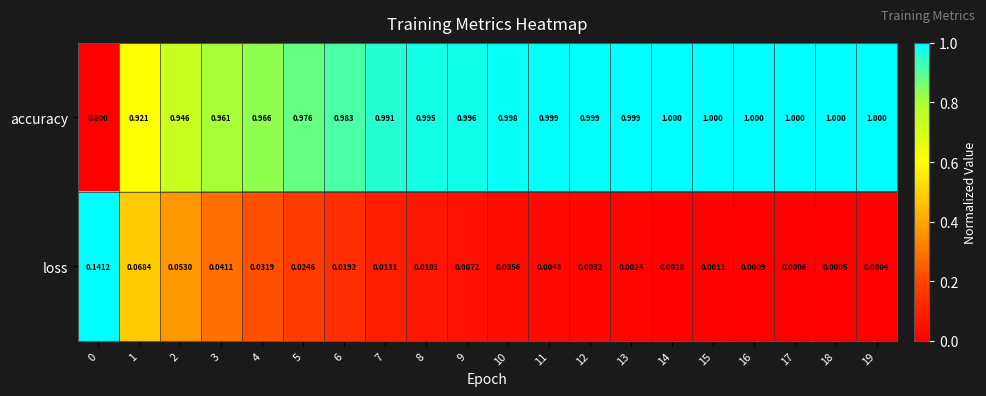

Which series has the largest total across all categories?

accuracy